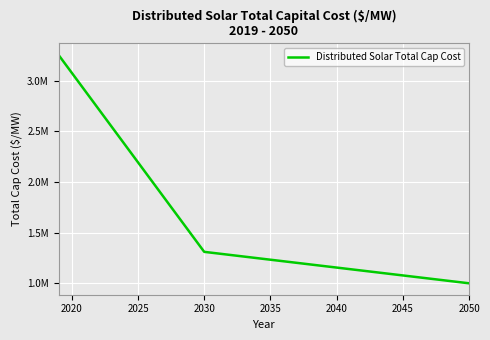

What is the average value?

1572118.6